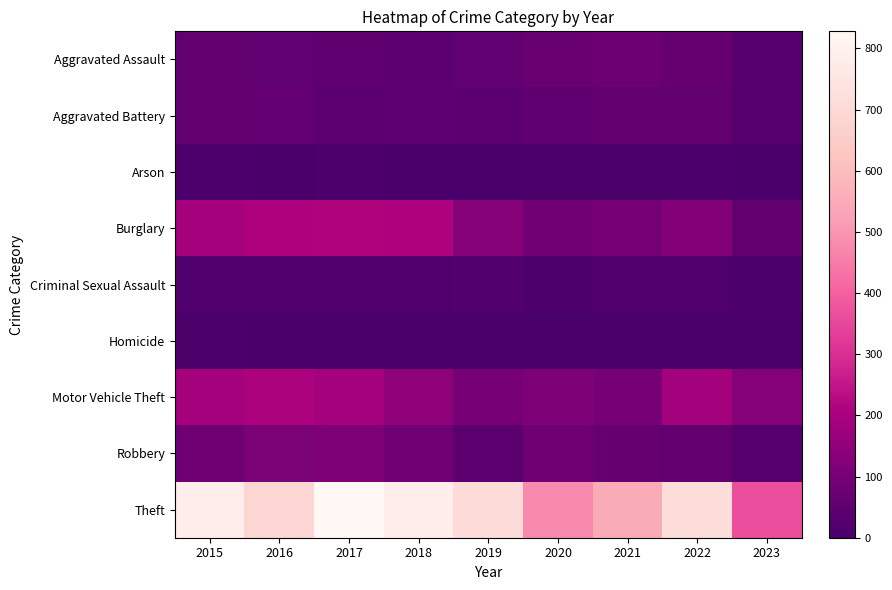

Which category has the lowest value across all series?

2018